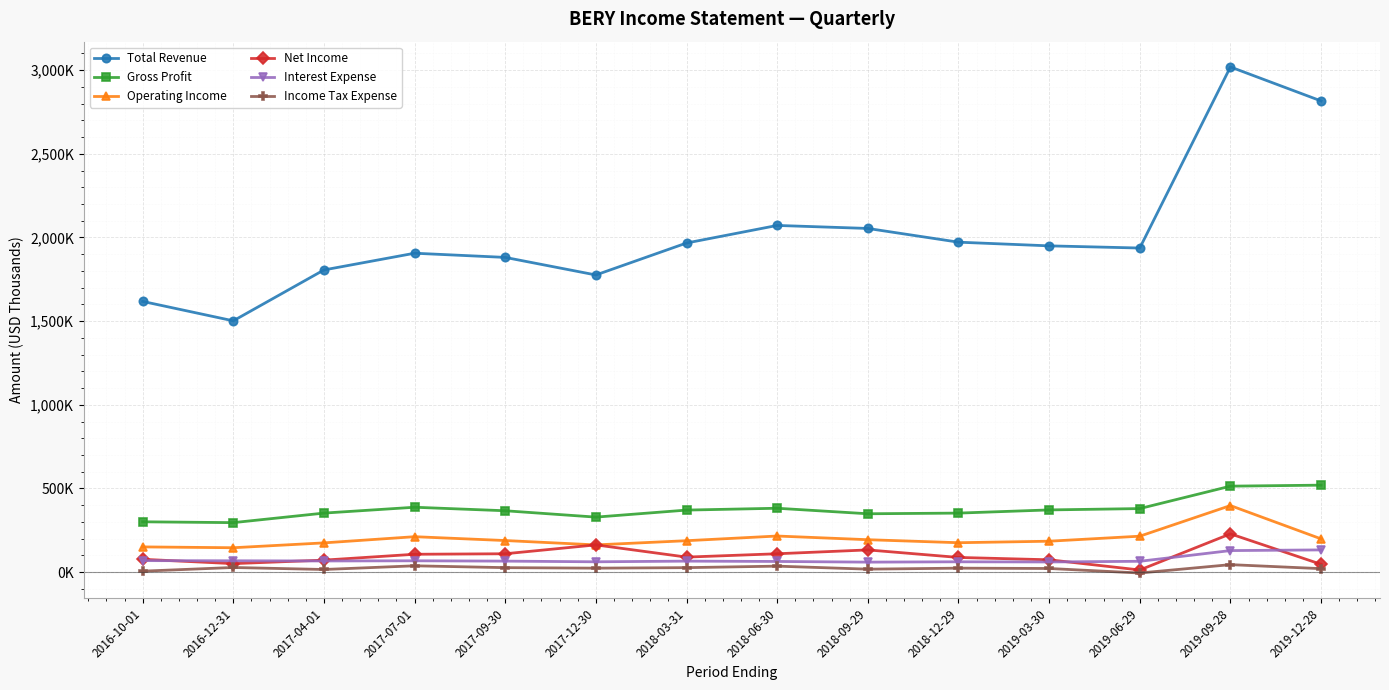

At how many categories does at least one series exceed 2473359?

2